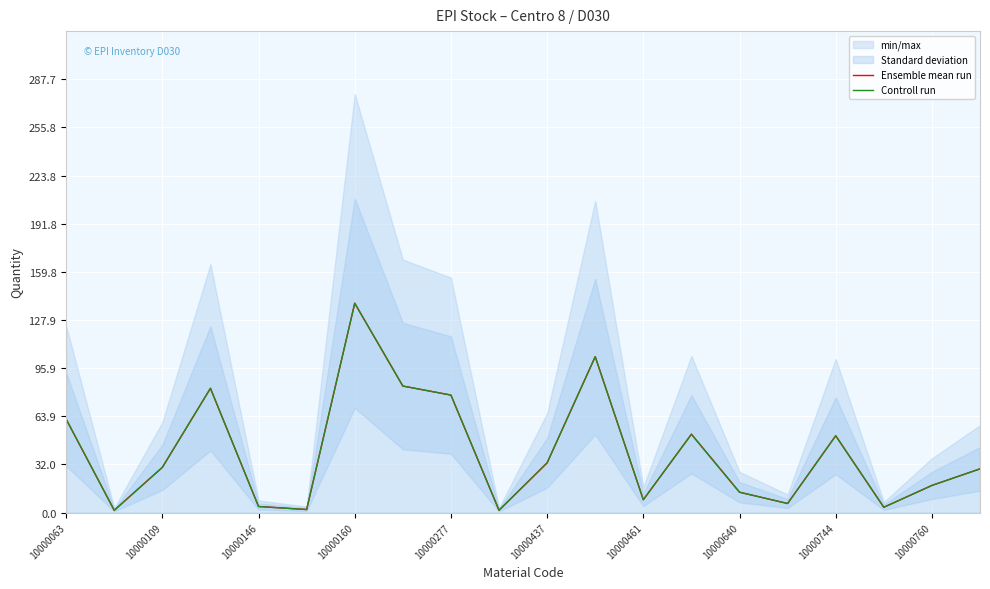

How many values in the Ensemble mean run series are below 30?

10